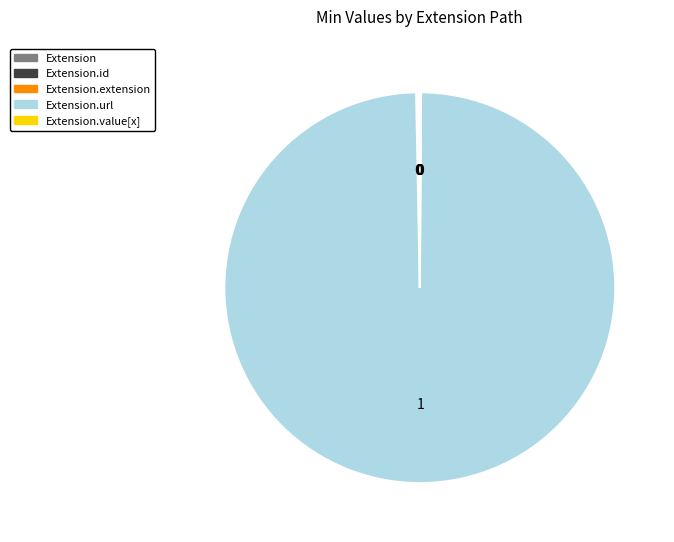

Does any single category account for the majority?

Yes